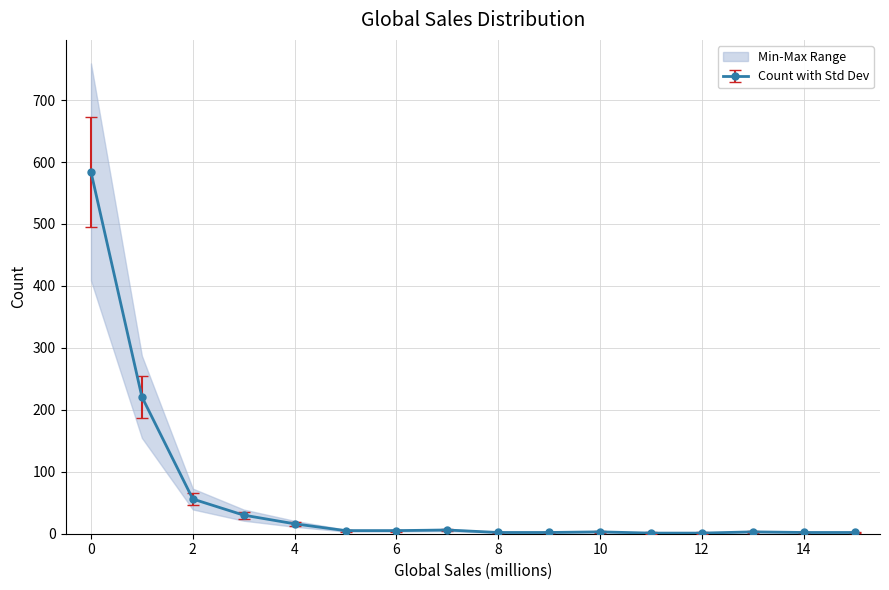

Read the value at 0.

584